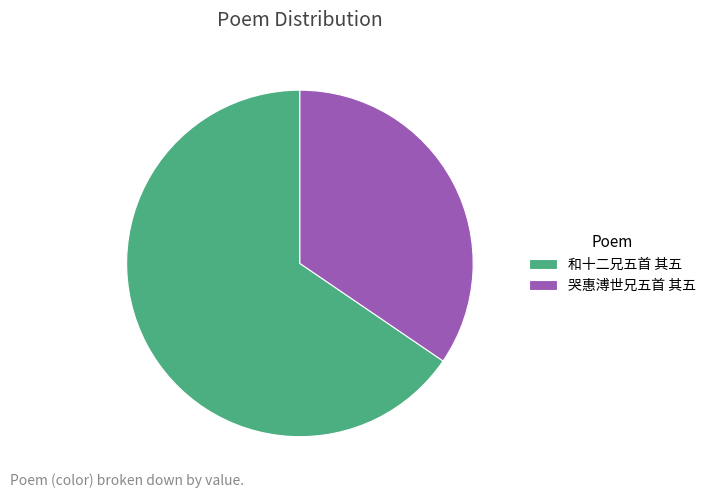

Is the sum of 哭惠溥世兄五首 其五 and 和十二兄五首 其五 greater than half?

Yes